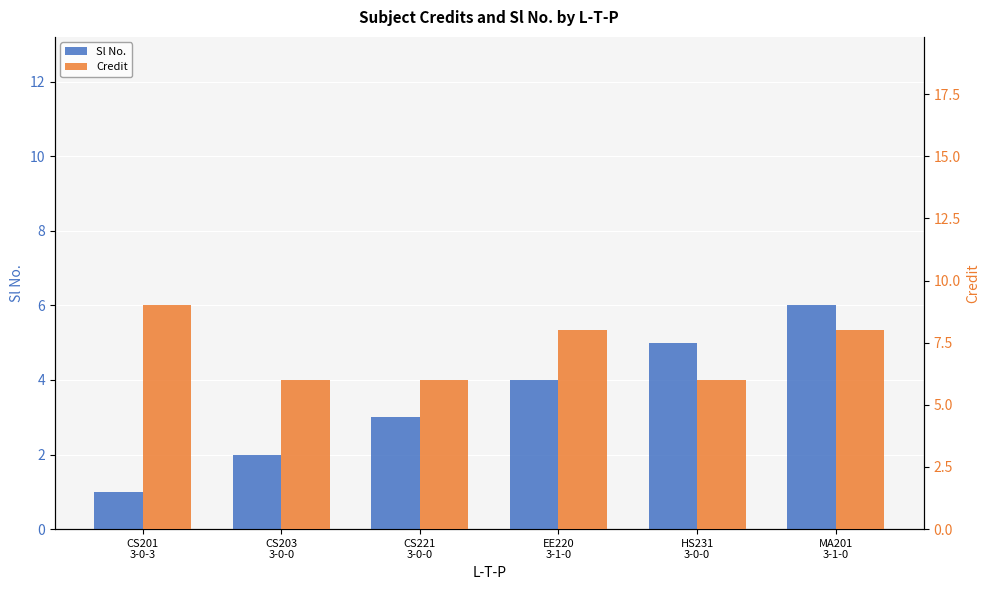

The Credit series shows 6 at EE220
3-1-0. True or false?

False